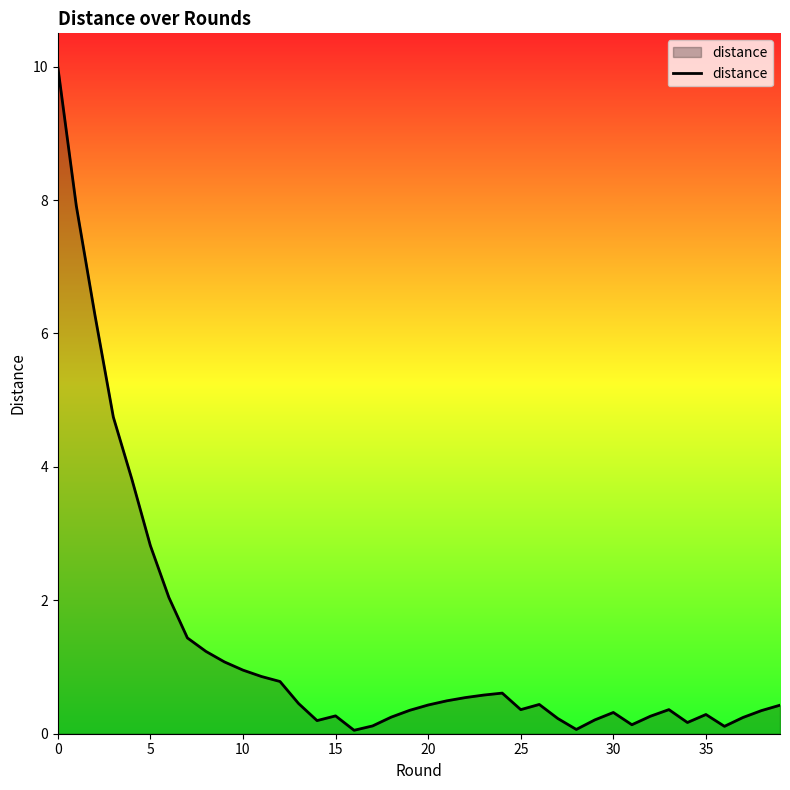

What is the maximum value shown in the chart?

10.0